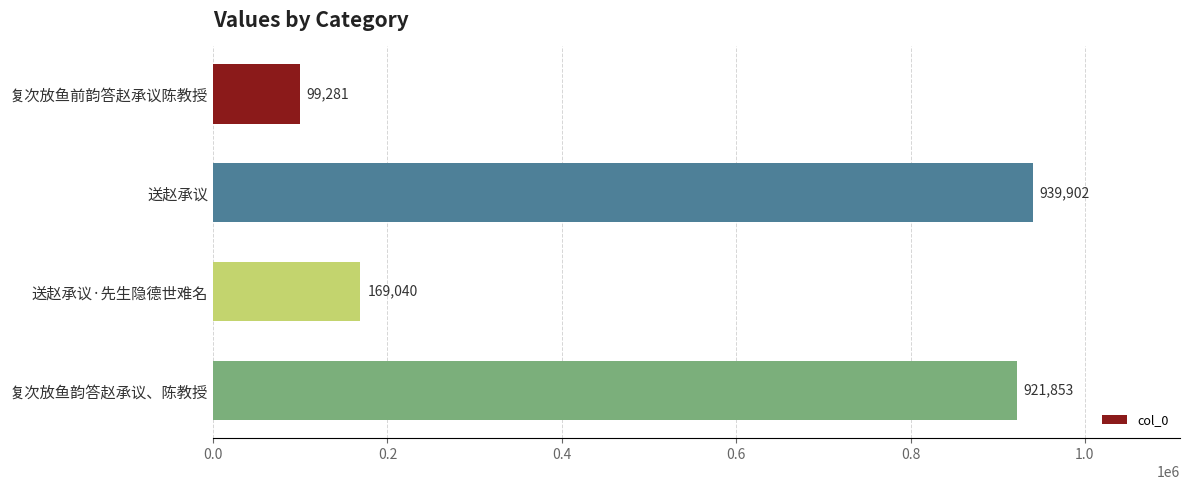

Approximately how many times larger is the value at 复次放鱼韵答赵承议、陈教授 compared to 复次放鱼前韵答赵承议陈教授?

9.3